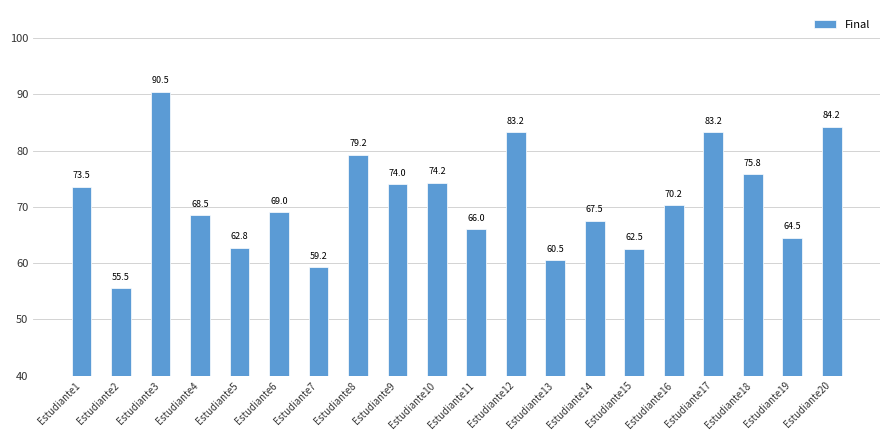

What is the difference between the maximum and minimum values?

35.0